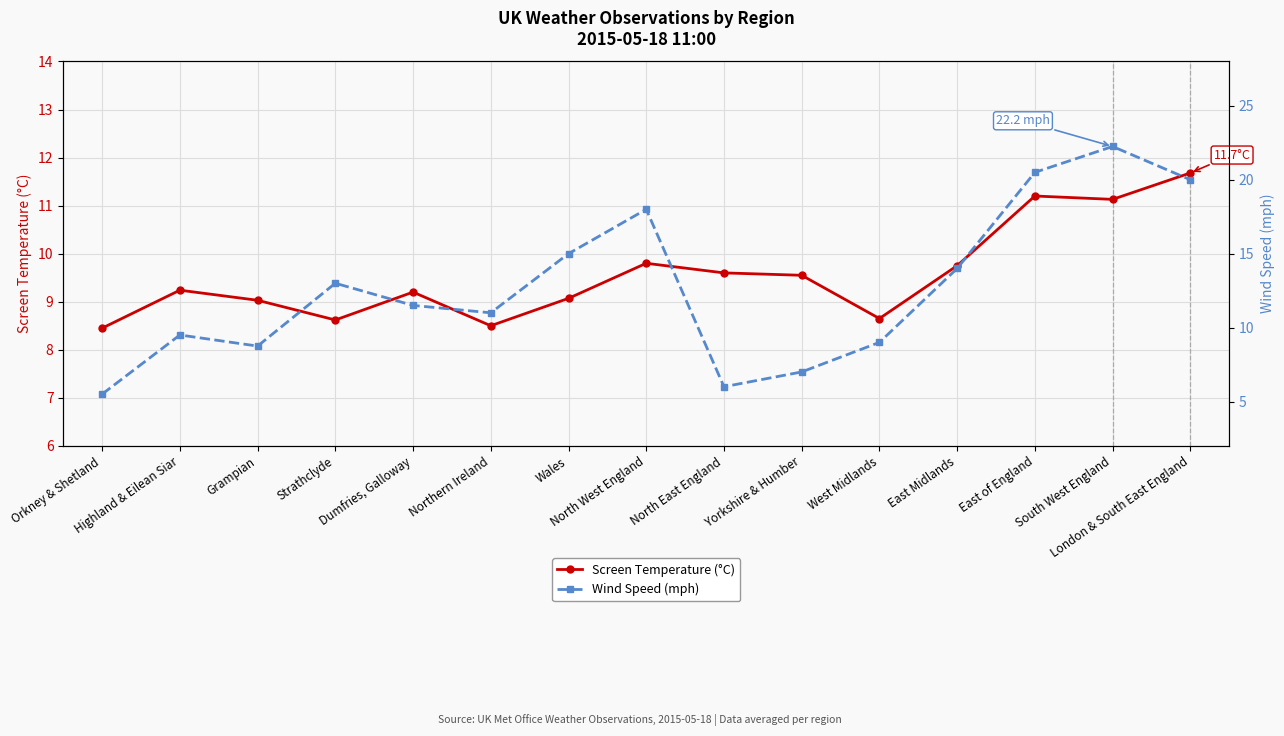

What is the label of the 8th point from the right?

North West England